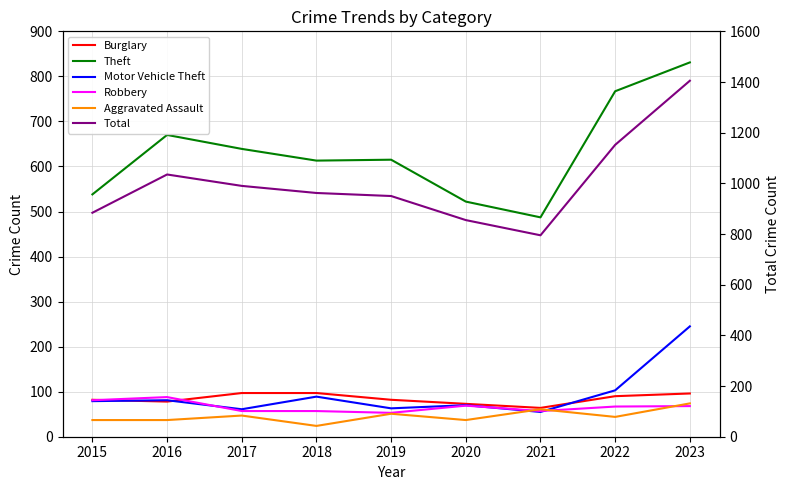

True or false: Motor Vehicle Theft has a value of 81 at 2016.

True